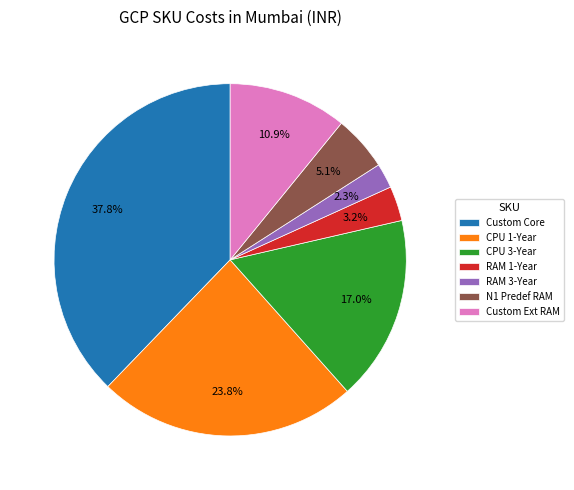

What is the ratio of the value at Custom Ext RAM to the value at CPU 3-Year?

0.6